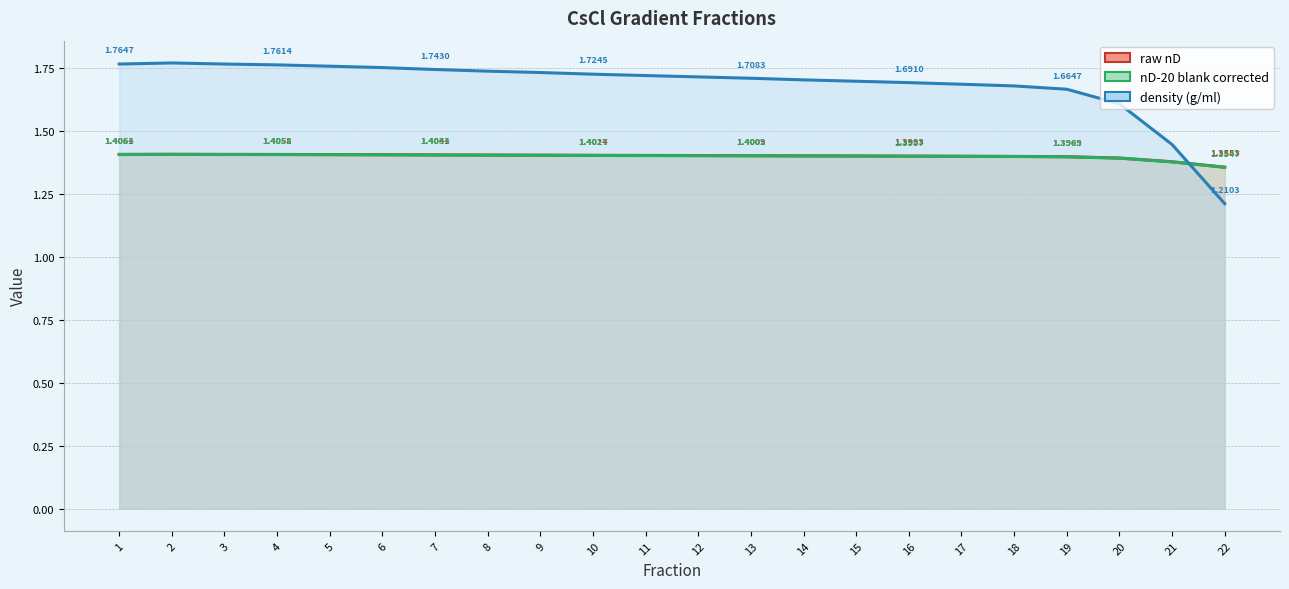

Which series has the widest spread of values?

density (g/ml) (line)